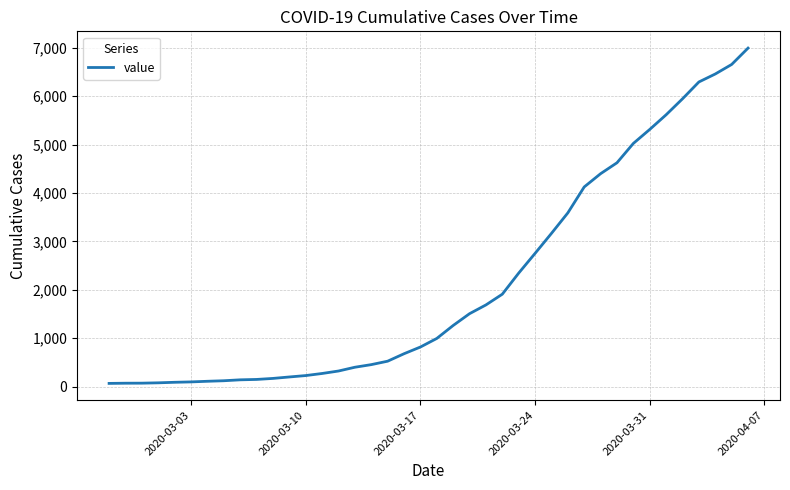

What is the greatest value displayed?

6995